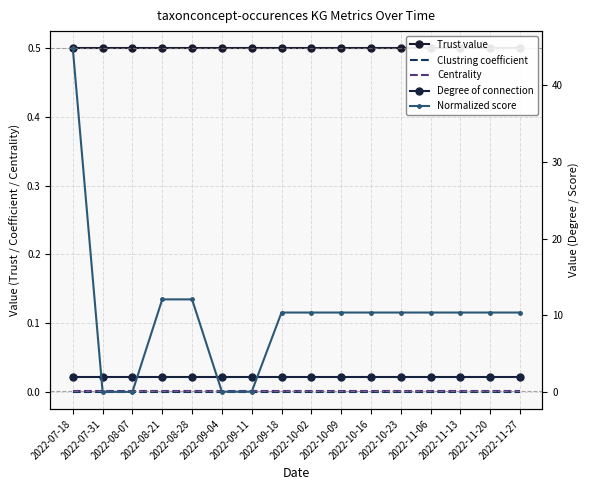

Which category has the lowest value in the Trust value series?

2022-07-18